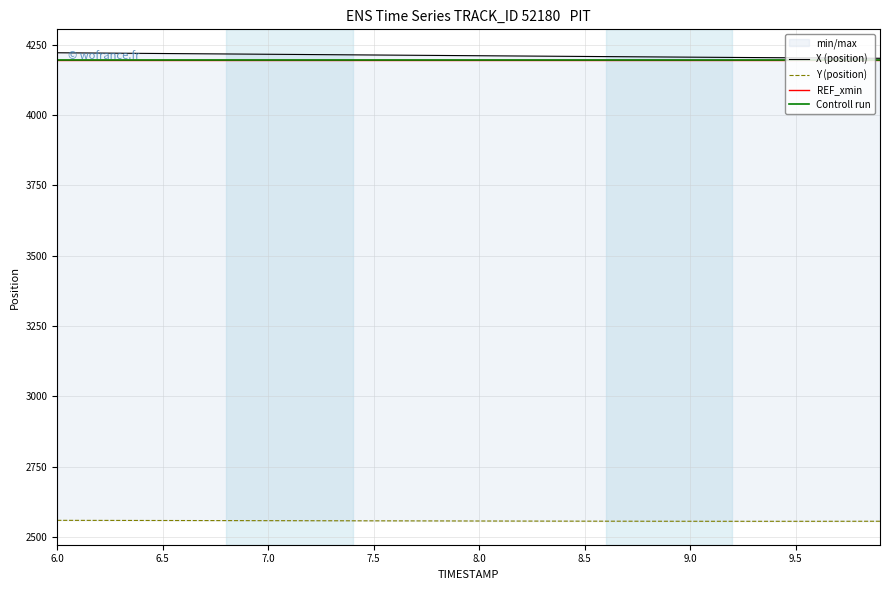

What is the sum of the Y values at 6.6 and 6.1?

5117.3